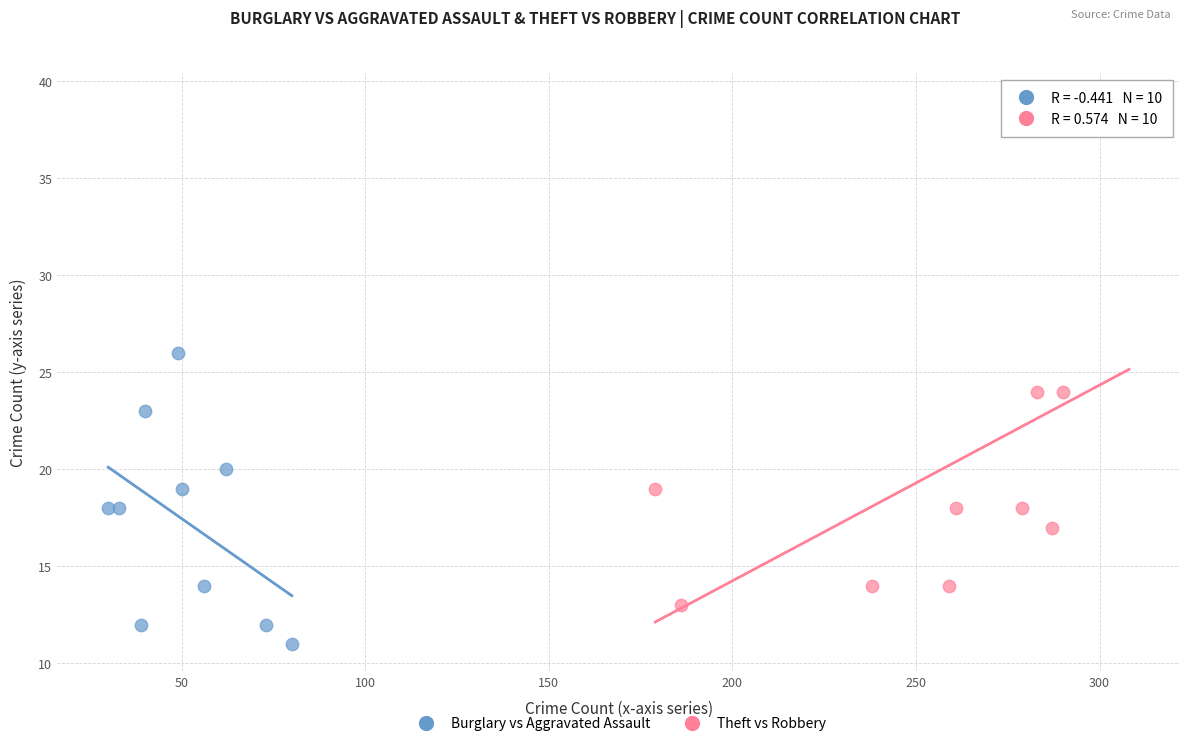

Which series contains the lowest Y value?

Burglary vs Aggravated Assault